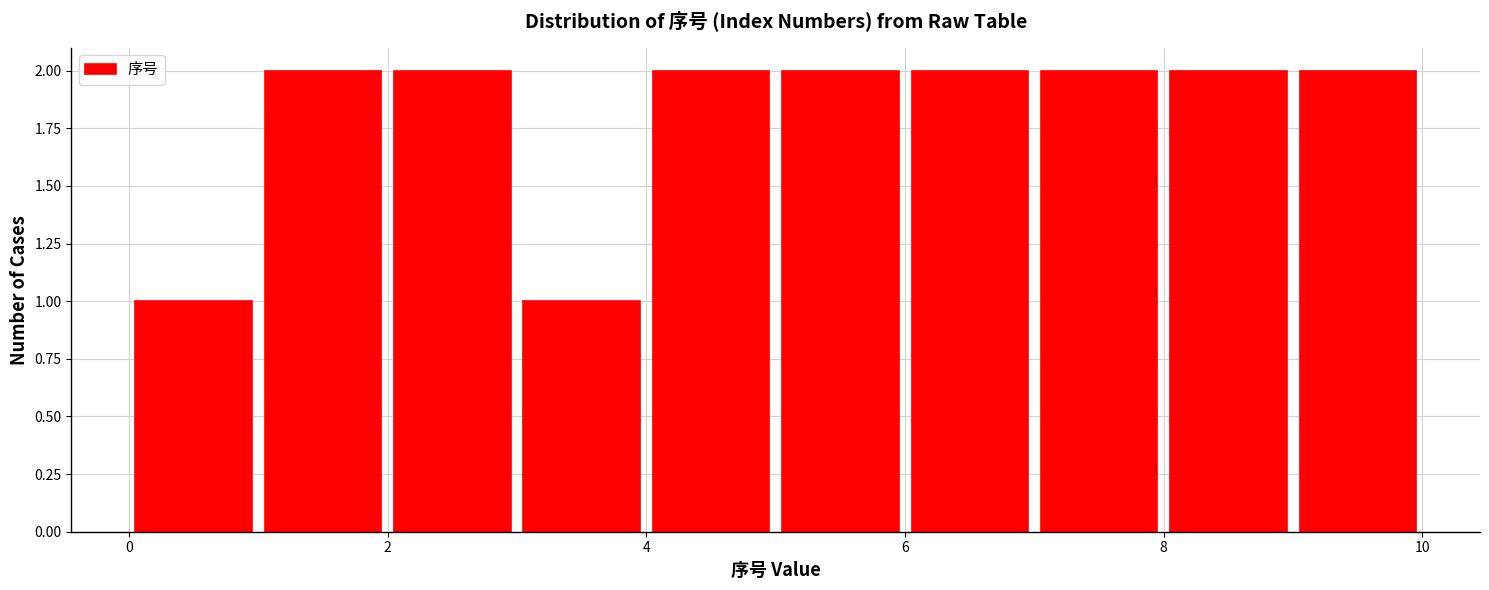

How tall is the bar that spans 6 to 7 on the x-axis? The values are not printed on the chart, so give them approximately, as read against the axis.

2